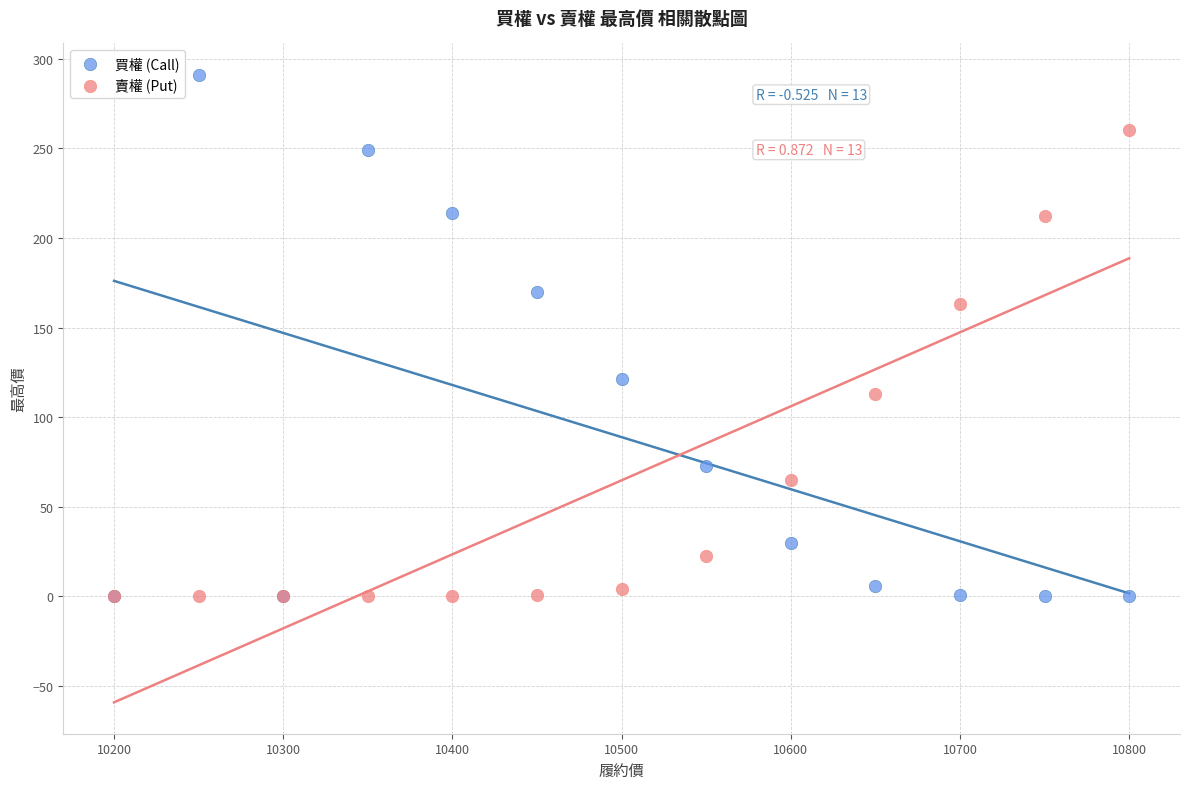

In the 買權 (Call) series, what Y value is closest to 145?

121.0